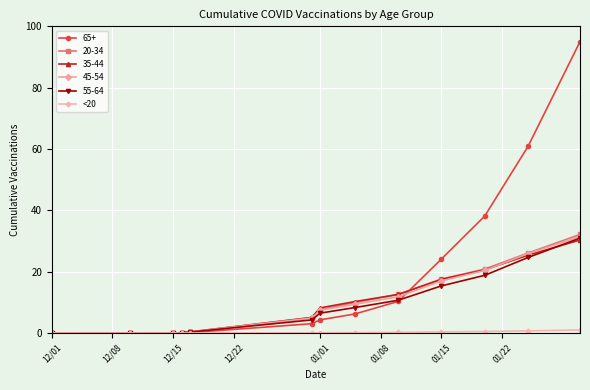

What is the value of the 45-54 point at the 6th from the left?

4.9